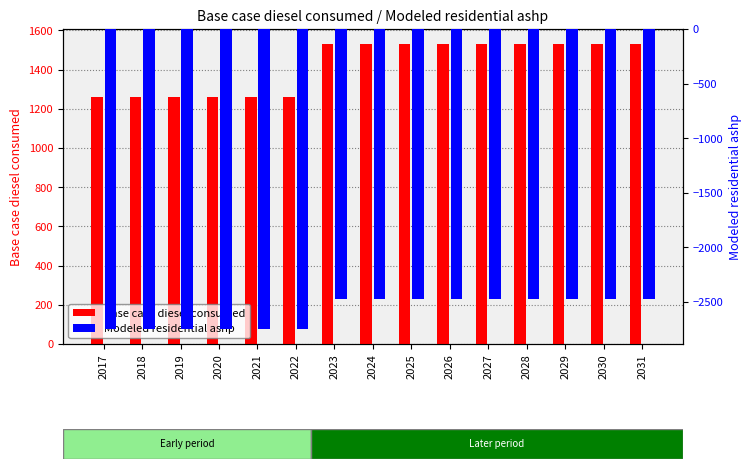

Is the value of Base case diesel consumed at 2023 greater than the value of Modeled residential ashp at 2020?

Yes